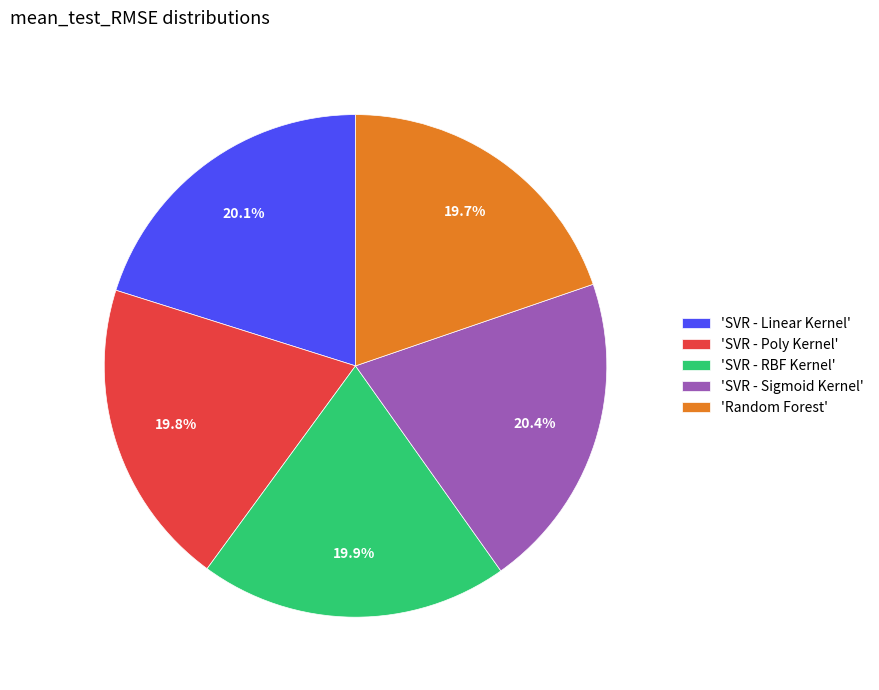

Combined, do 'Random Forest' and 'SVR - Linear Kernel' account for over 50%?

No